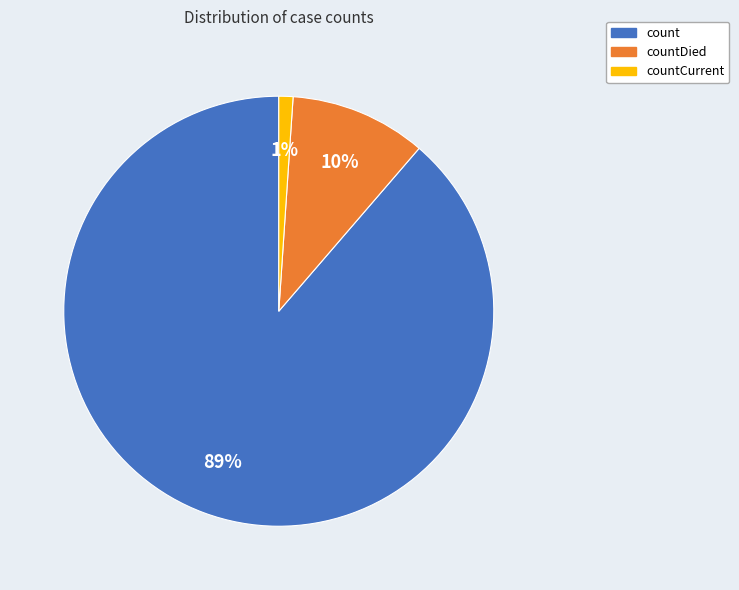

Is there any slice that represents more than half of the pie?

Yes